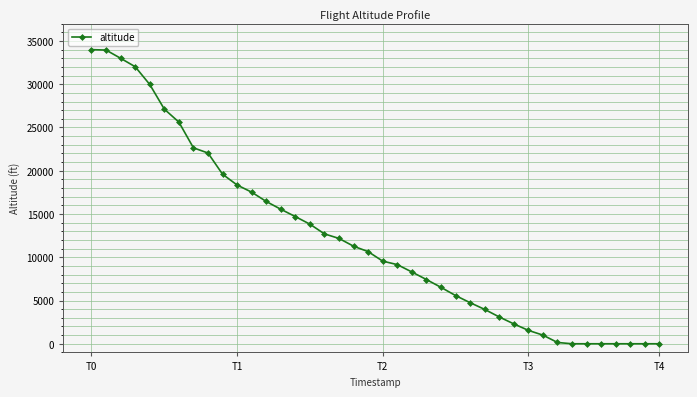

What is the average value?

12164